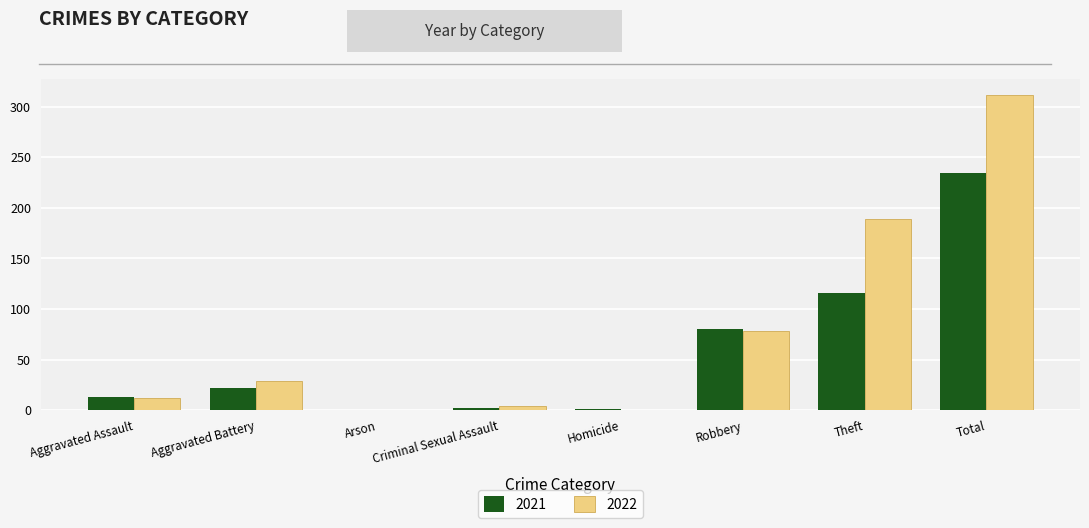

Which label corresponds to the largest value in the chart?

Total